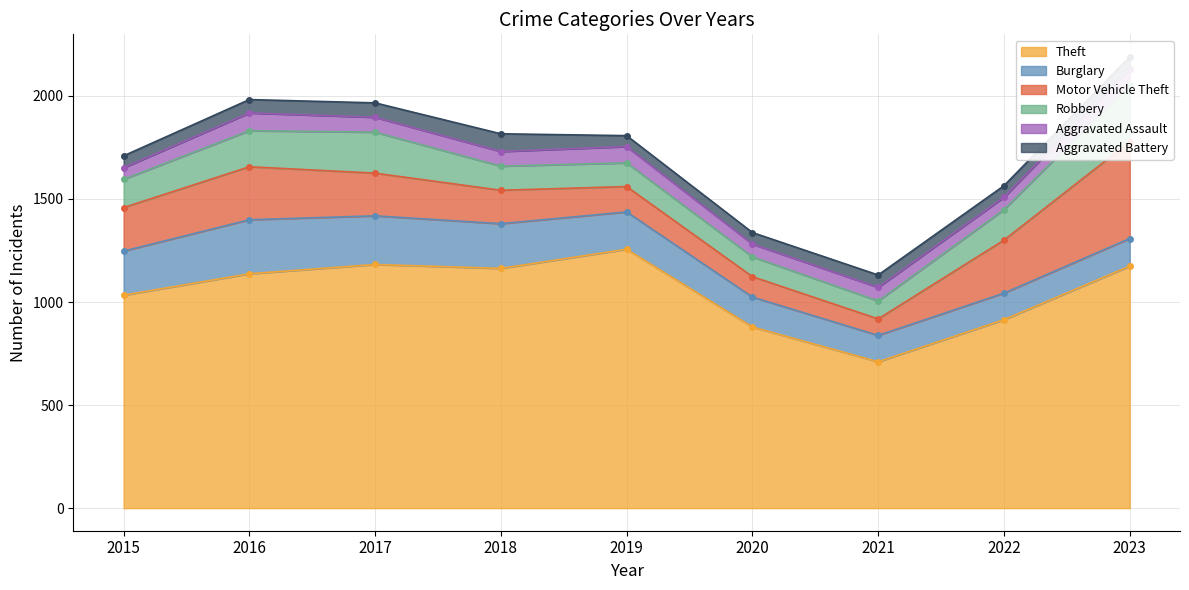

How many interior local valleys does the Aggravated Assault series have?

3